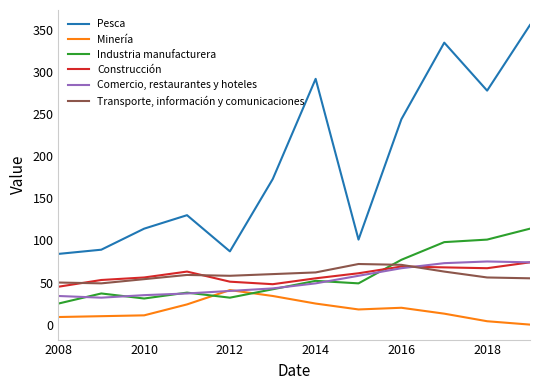

What is the highest value of the Transporte, información y comunicaciones series?

72